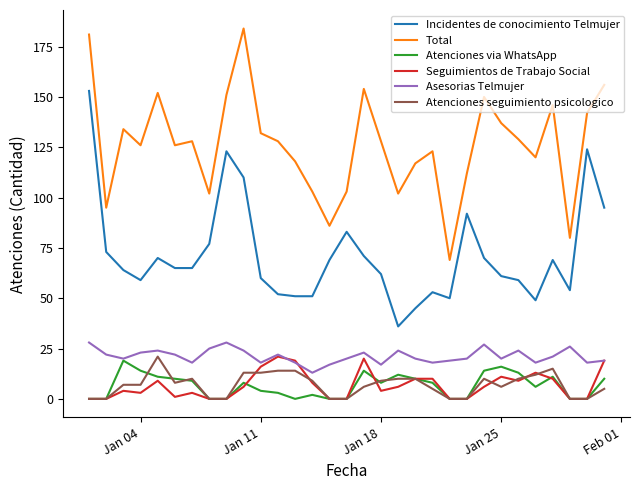

How many interior local valleys does the Total series have?

9